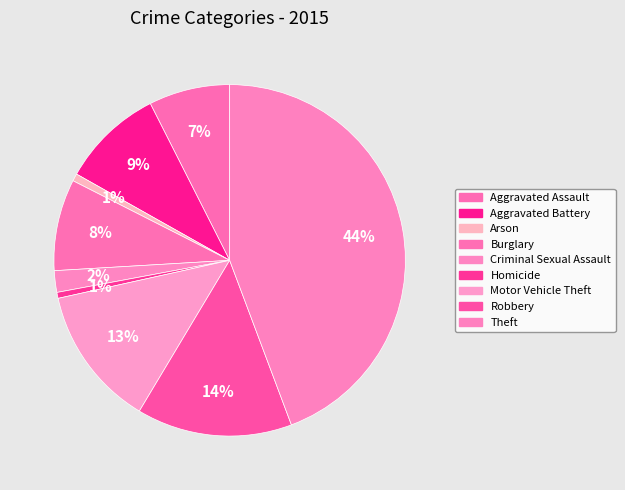

Combined, what portion of the pie is Motor Vehicle Theft and Burglary?

21.4%